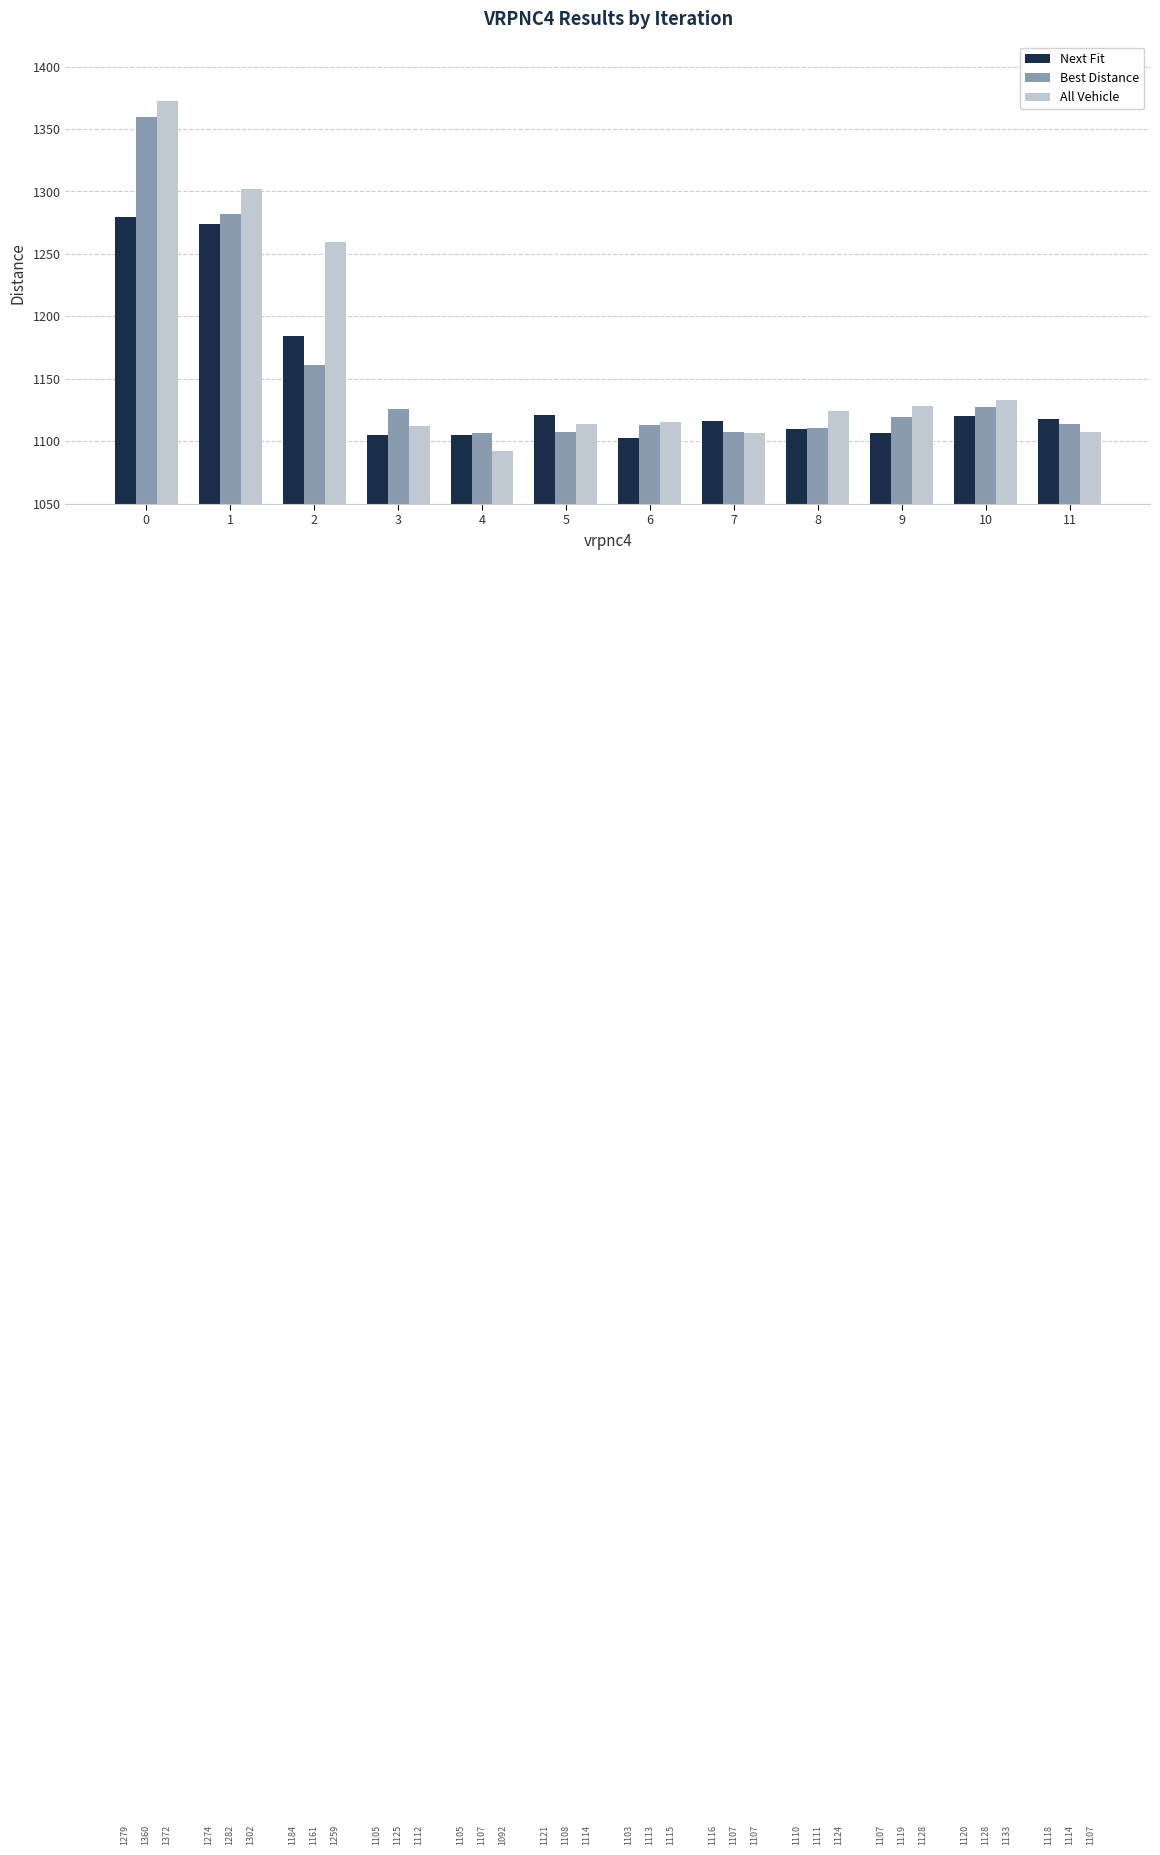

What is the greatest value displayed?

1372.5